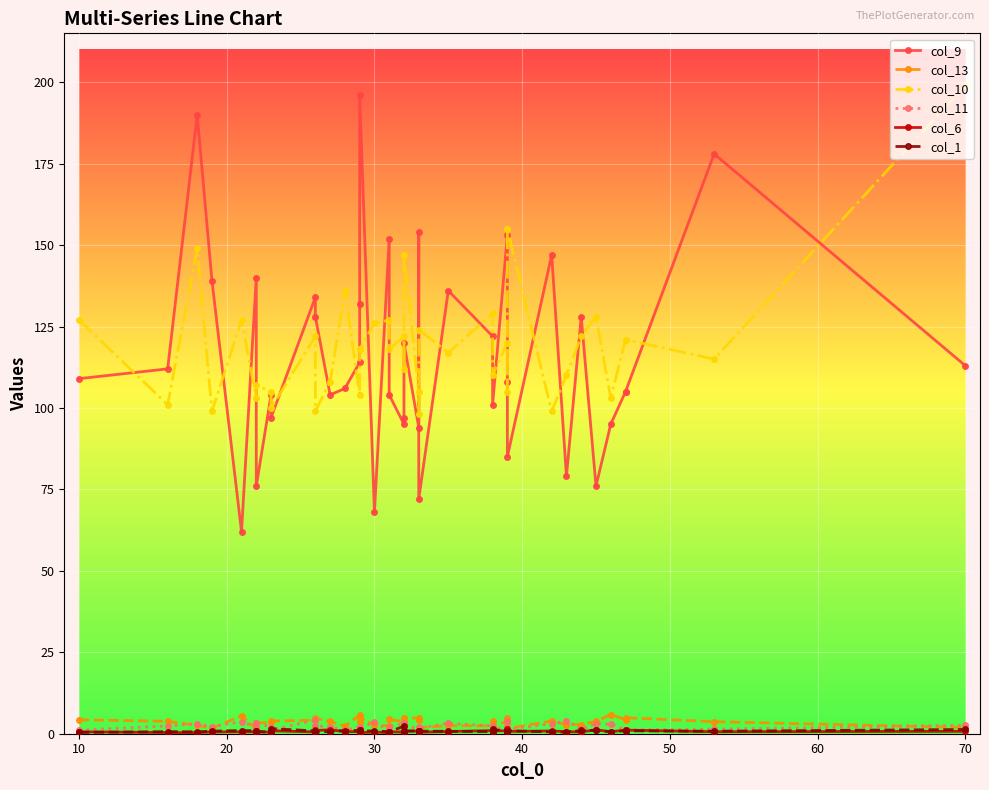

How many lines are shown in the chart?

6